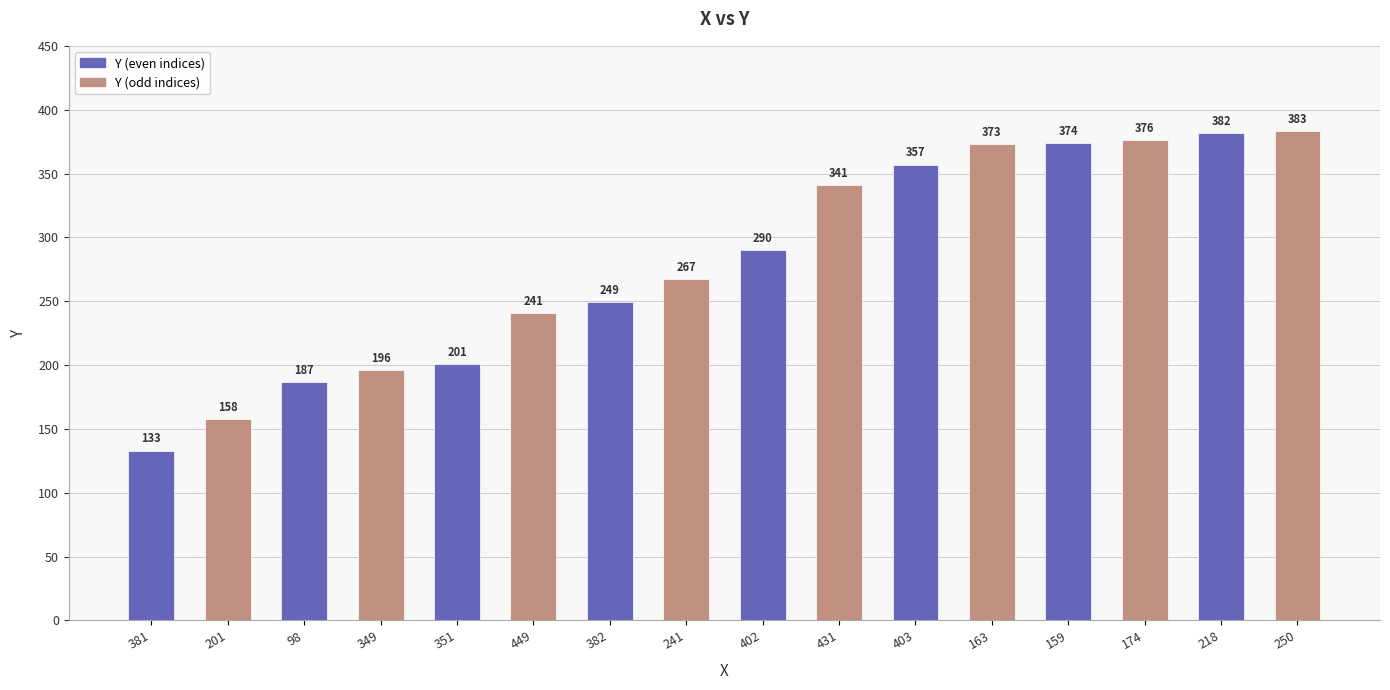

Are the bars horizontal?

No